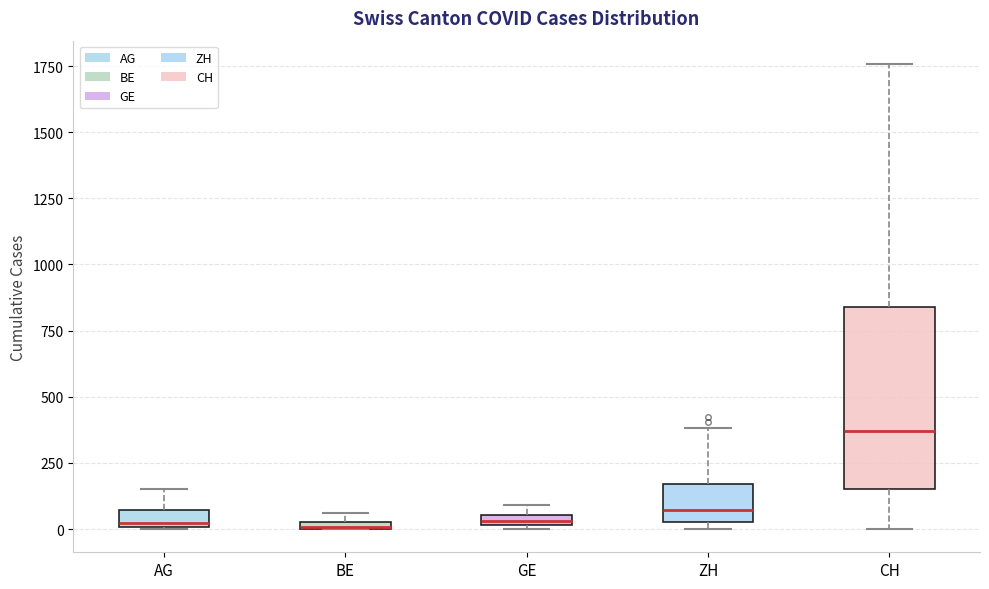

Comparing the boxes themselves (not the whiskers), which one is the tallest?

CH